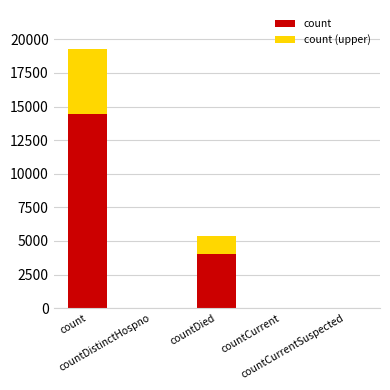

Between countDistinctHospno and countCurrent, which series saw the biggest shift?

count